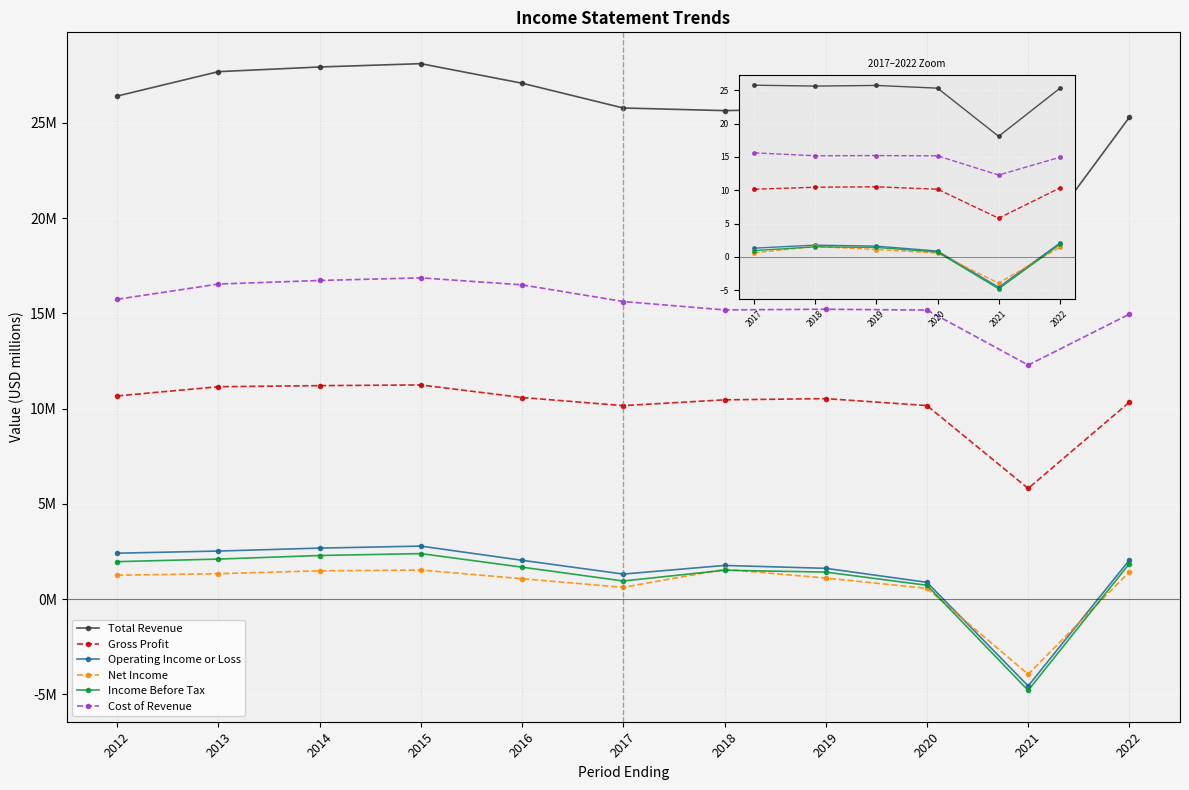

Which series has the widest spread of values?

Total Revenue